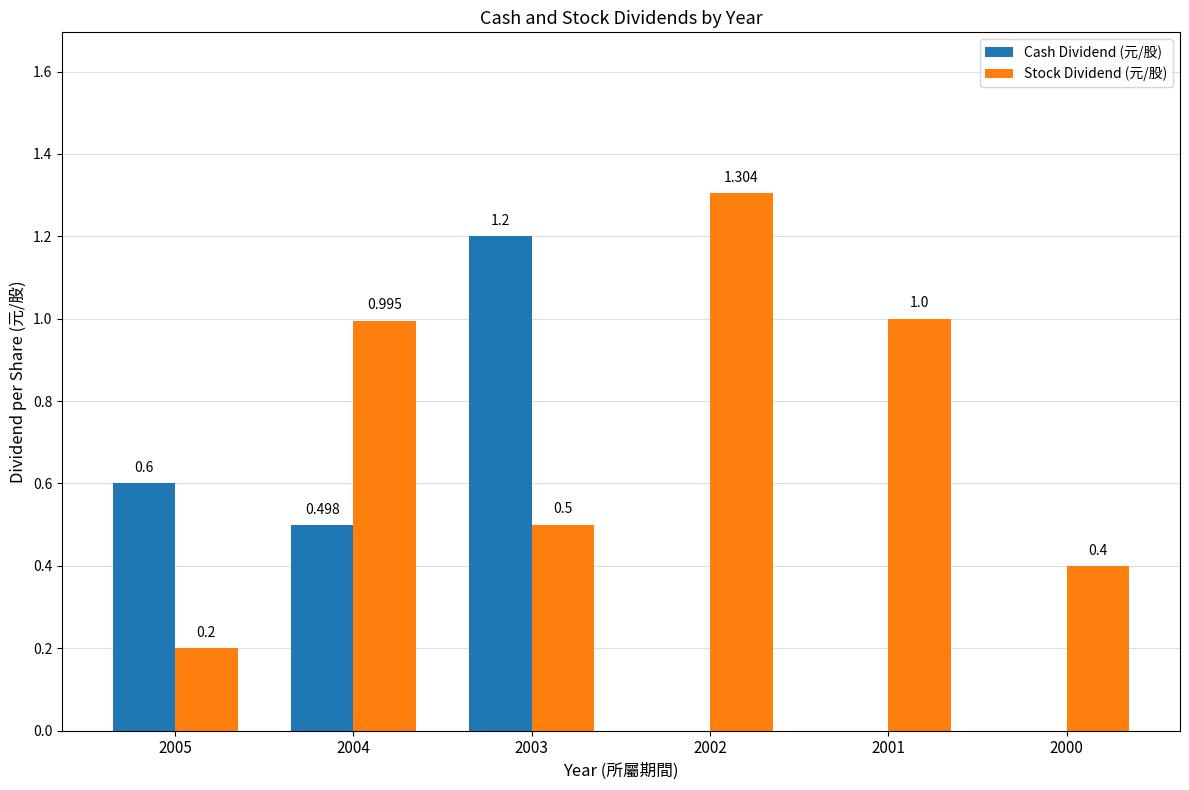

The Stock Dividend (元/股) series shows 0.5 at 2003. True or false?

True